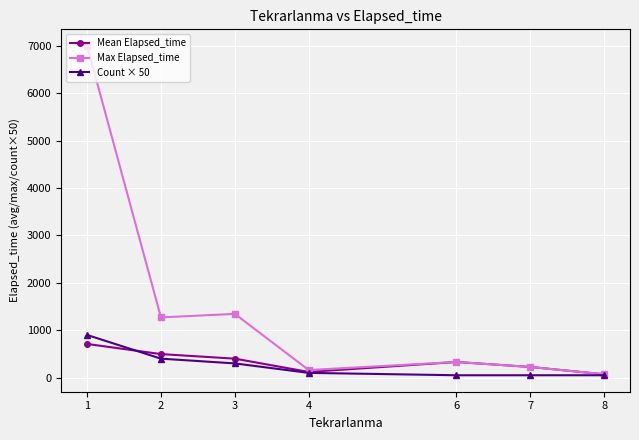

Is the value of Max Elapsed_time at 2 greater than the value of Count × 50 at 3?

Yes